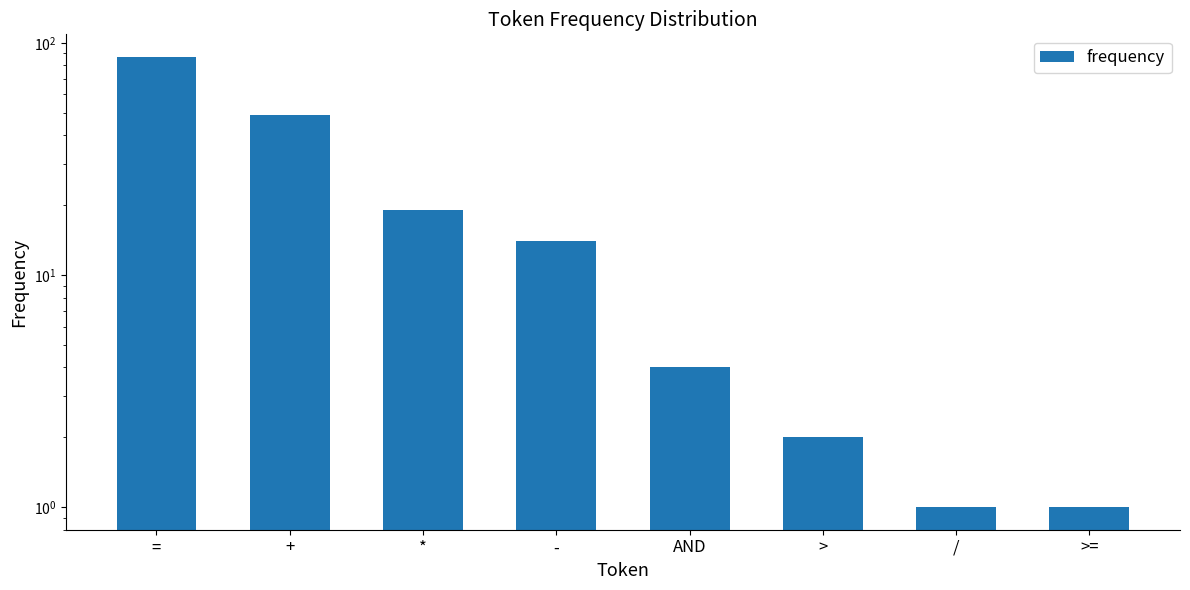

At which label is the value closest to 44?

+